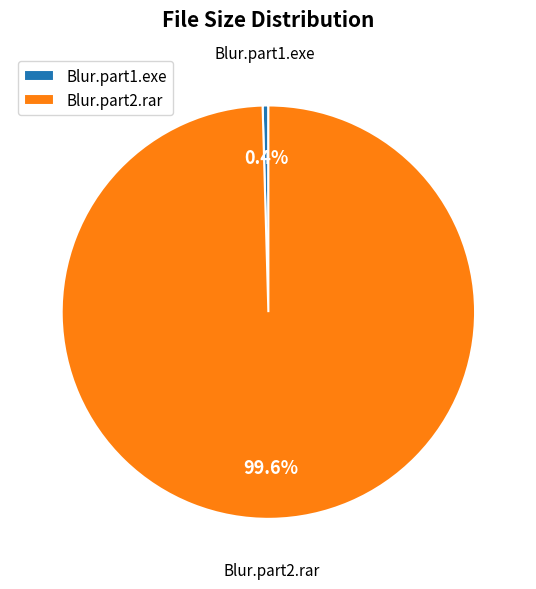

To the nearest percent, what is the combined percentage of Blur.part1.exe and Blur.part2.rar?

100%